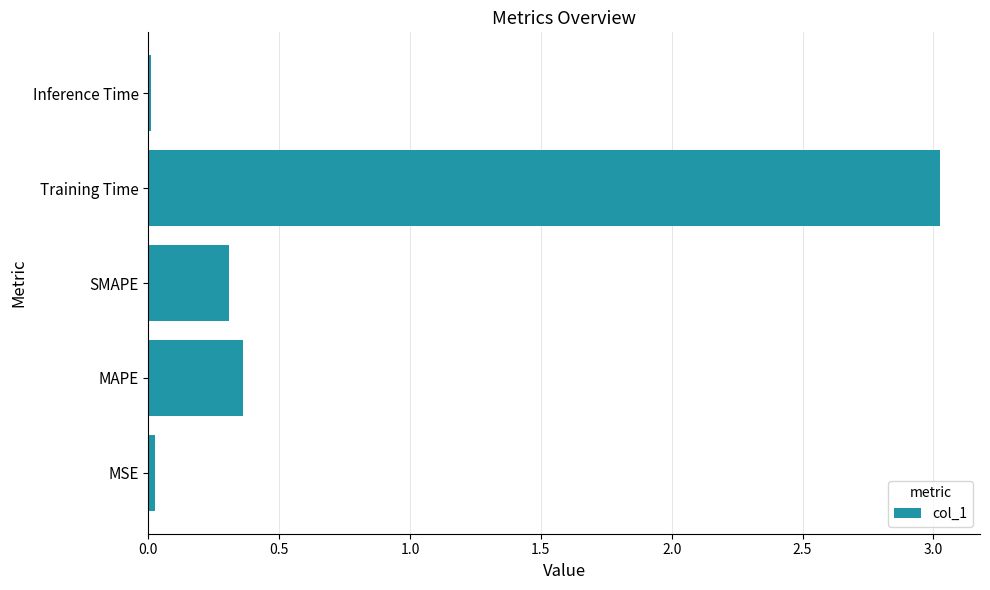

Is it true that the value at MSE is 0.0?

True